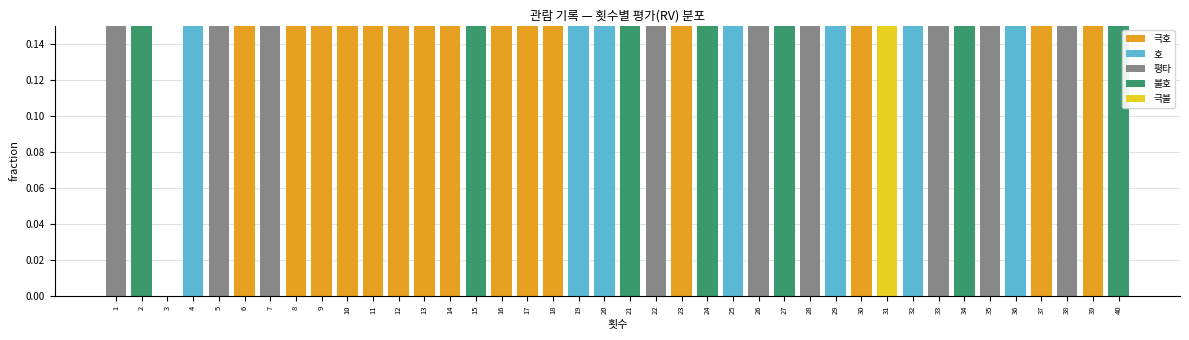

How many 호 values are between 0 and 1?

40